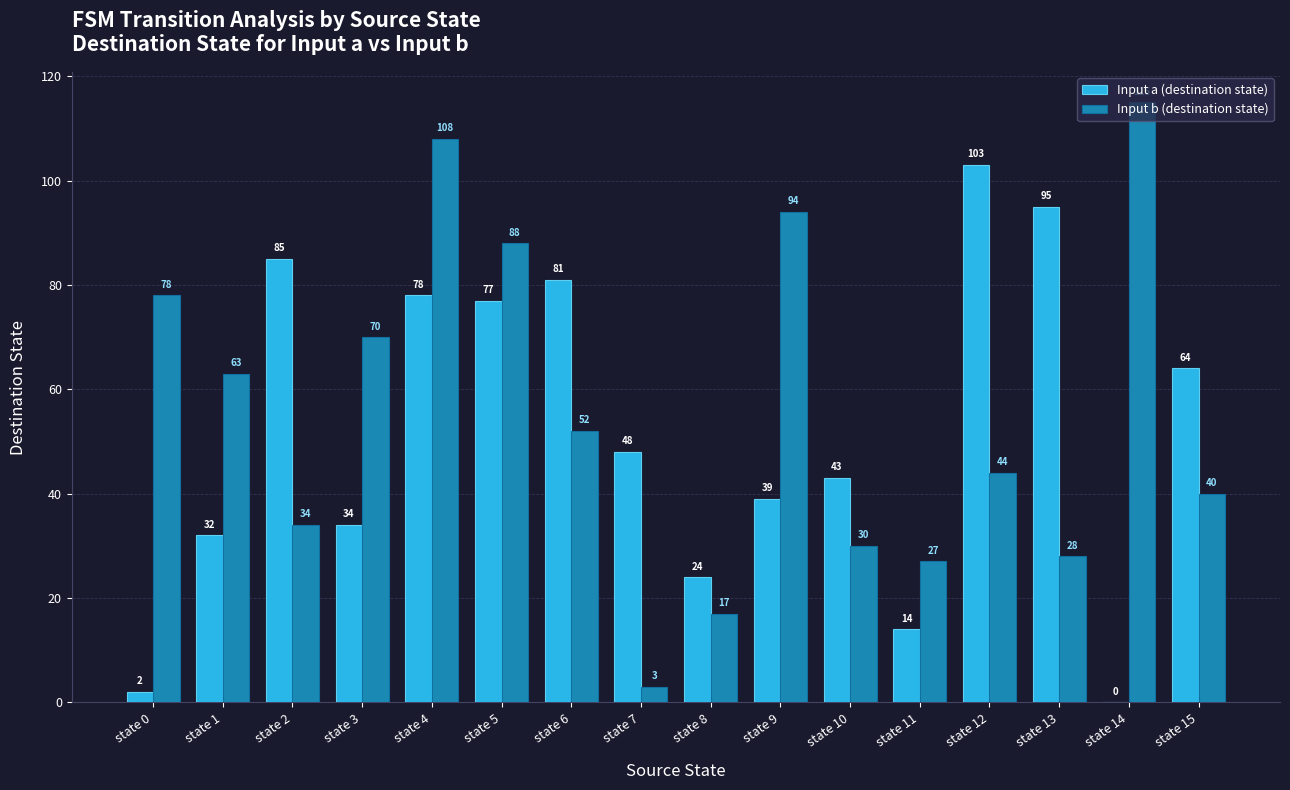

How many series are shown in this chart?

2